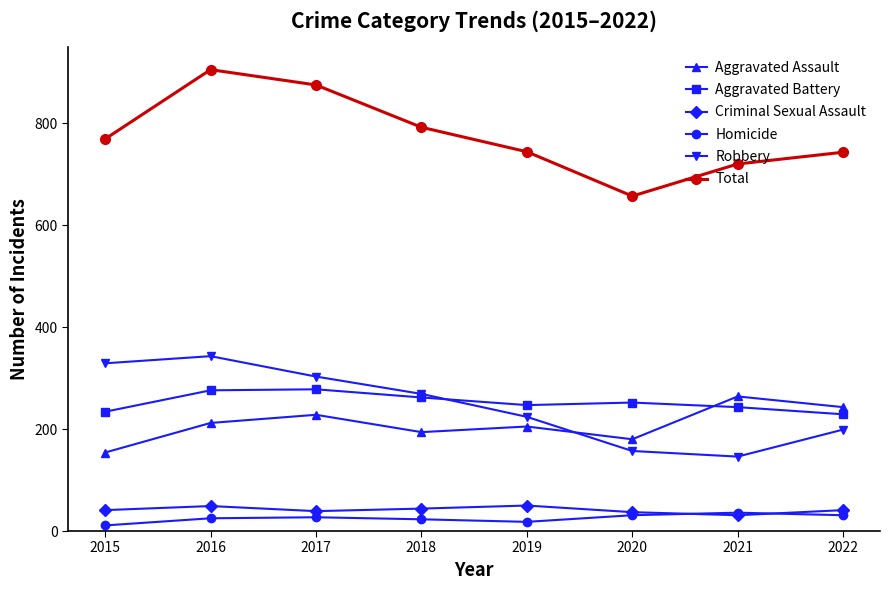

What is the spread (max minus min) of values at 2022?

712